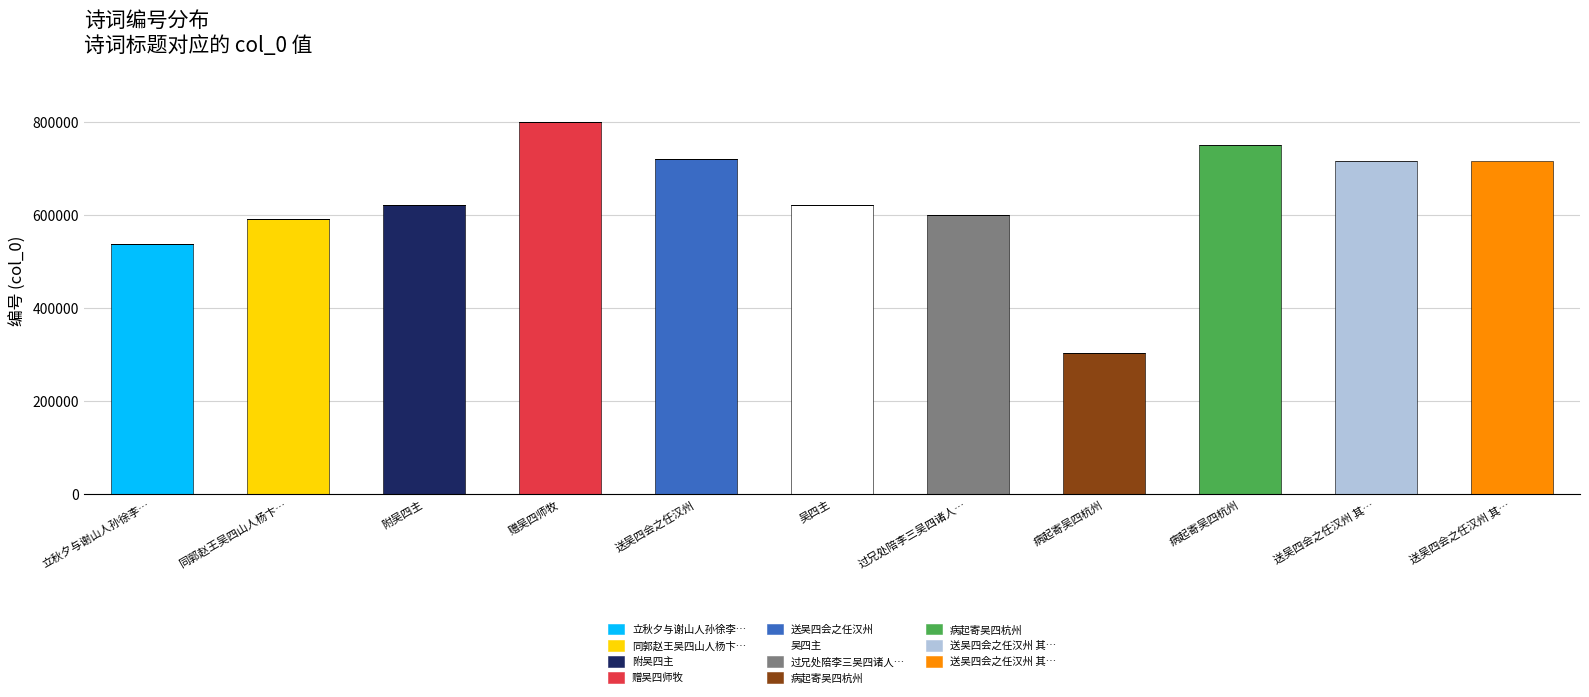

List the labels in order of value, largest first.

赠吴四师牧, 病起寄吴四杭州, 送吴四会之任汉州, 送吴四会之任汉州 其二, 送吴四会之任汉州 其一, 附吴四主, 吴四主, 过兄处陪李三吴四诸人即和原韵, 同郭赵王吴四山人杨卞二文学陆阎二秀才集上方寺真如上人房, 立秋夕与谢山人孙徐李吴四比部登宣武城楼共得秋字, 病起寄吴四杭州